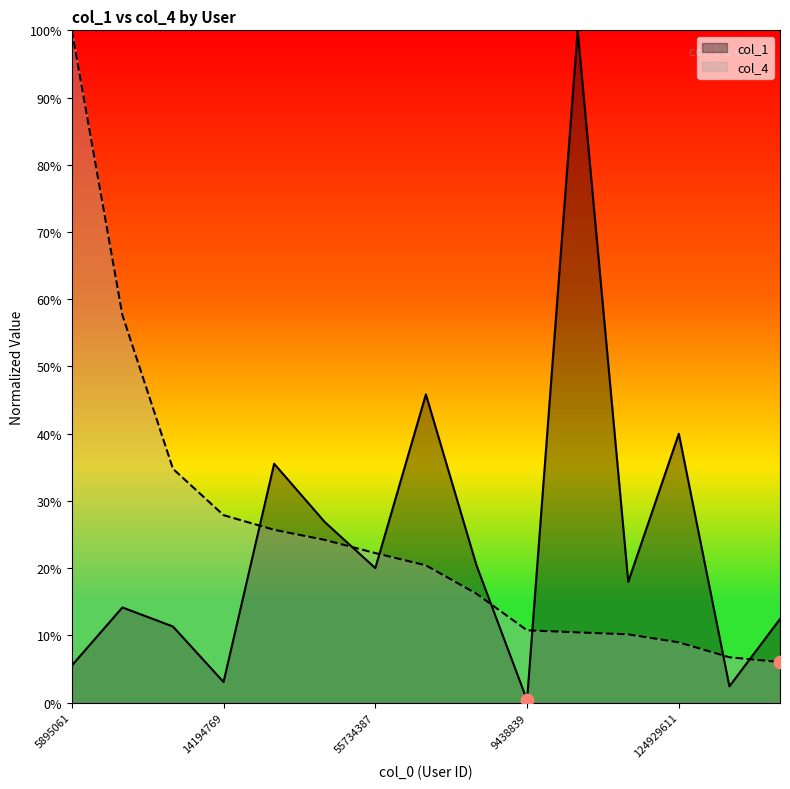

Which series has the largest total across all categories?

col_4